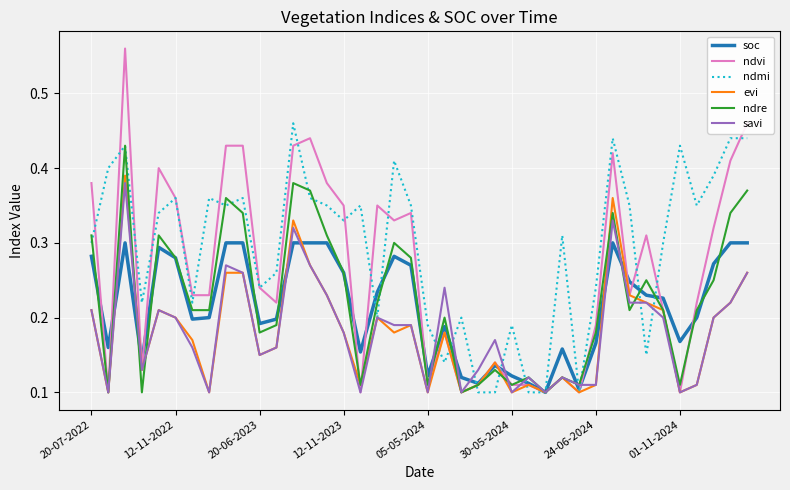

Which series has the largest total across all categories?

ndmi